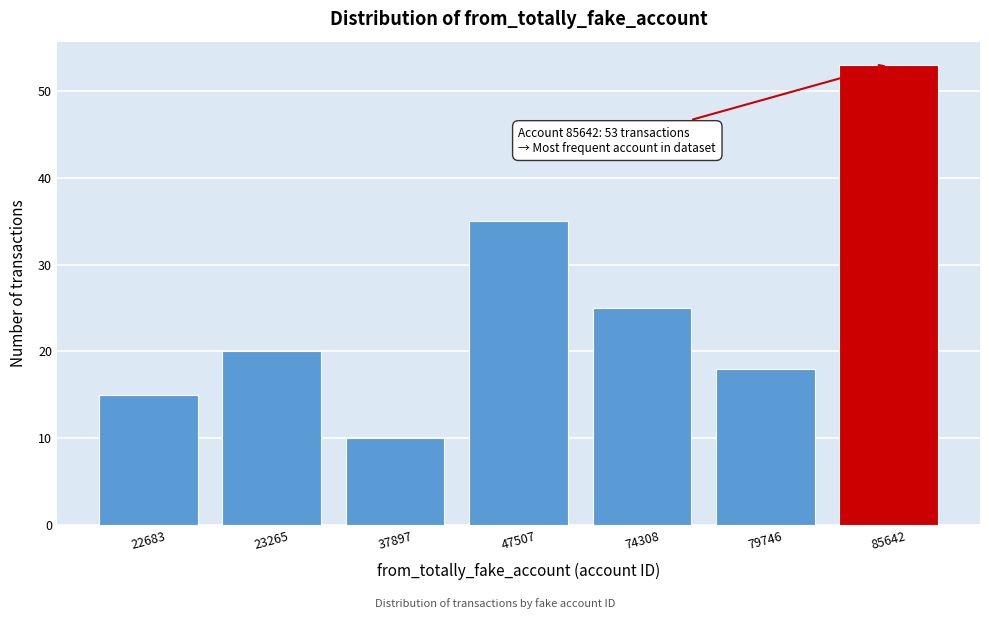

Reading left to right, list all the values displayed in this chart.

15	20	10	35	25	18	53